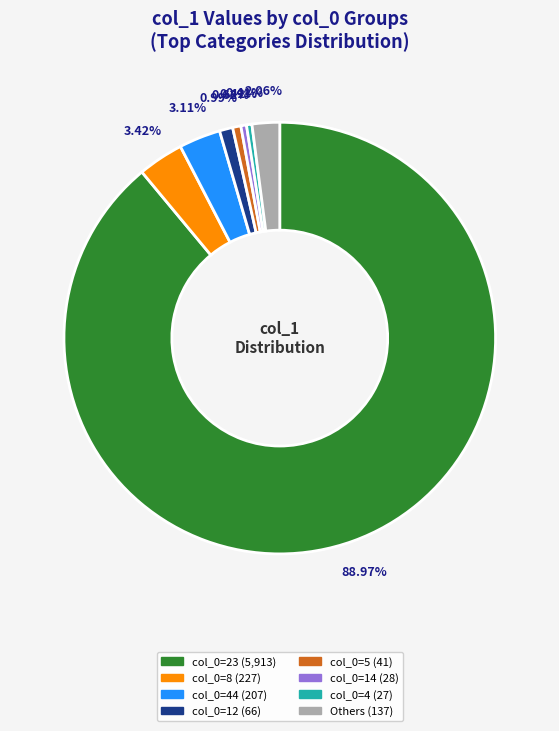

Is there a majority slice in this chart?

Yes